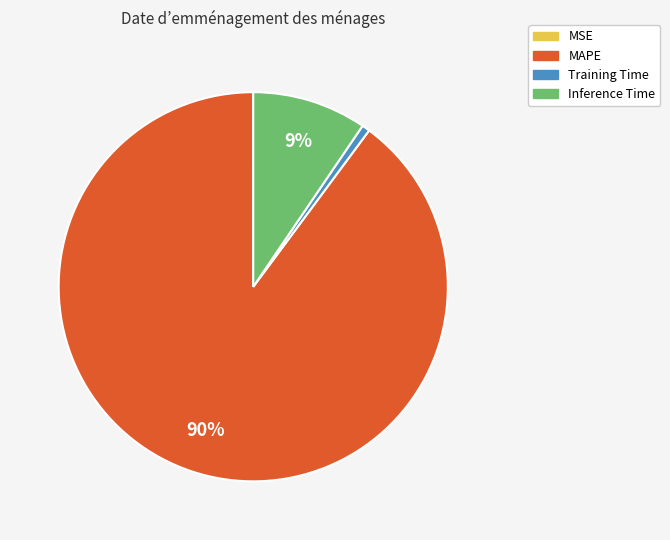

Combined, do Inference Time and Training Time account for over 50%?

No